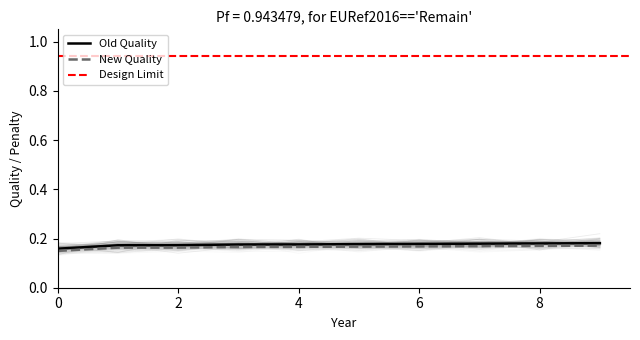

Reading left to right, extract all data points from this chart.

Old Quality: 0.2	0.2	0.2	0.2	0.2	0.2	0.2	0.2	0.2	0.2
New Quality: 0.1	0.2	0.2	0.2	0.2	0.2	0.2	0.2	0.2	0.2